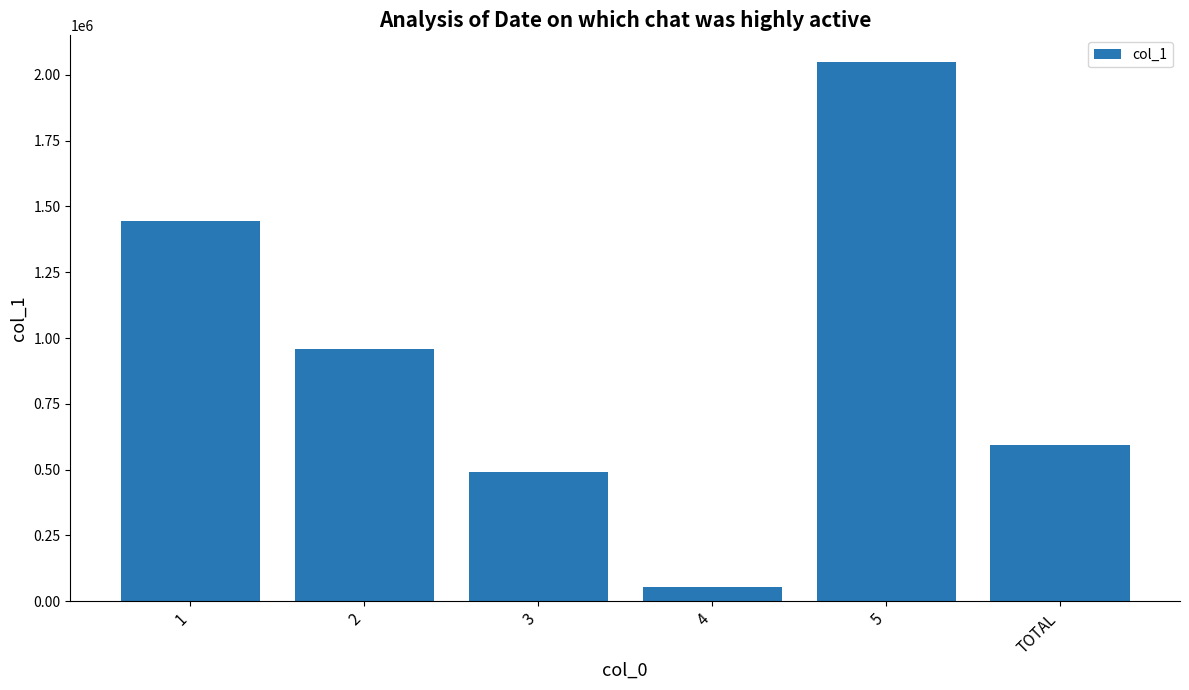

Count the number of data series in this chart.

1